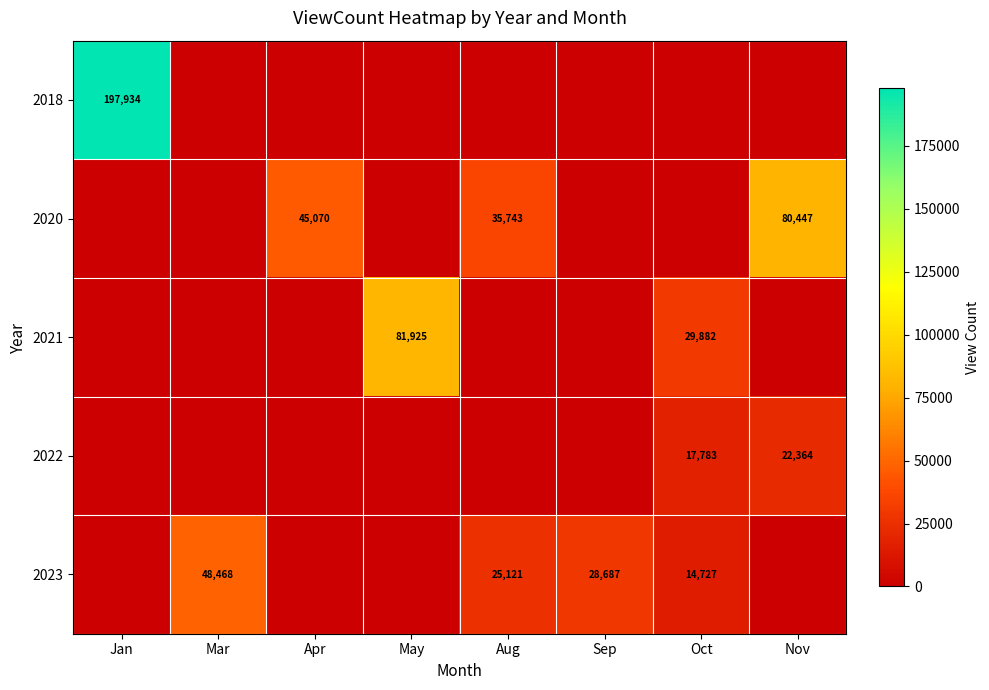

The value of 2020 at Apr is 60146. True or false?

False